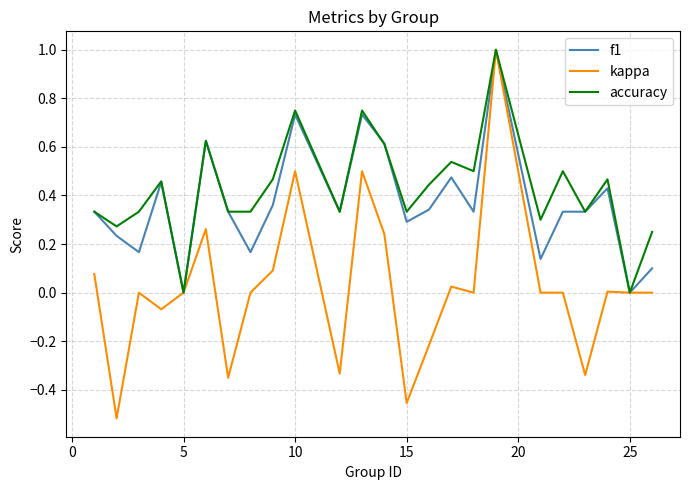

What is the maximum value shown in the chart?

1.0